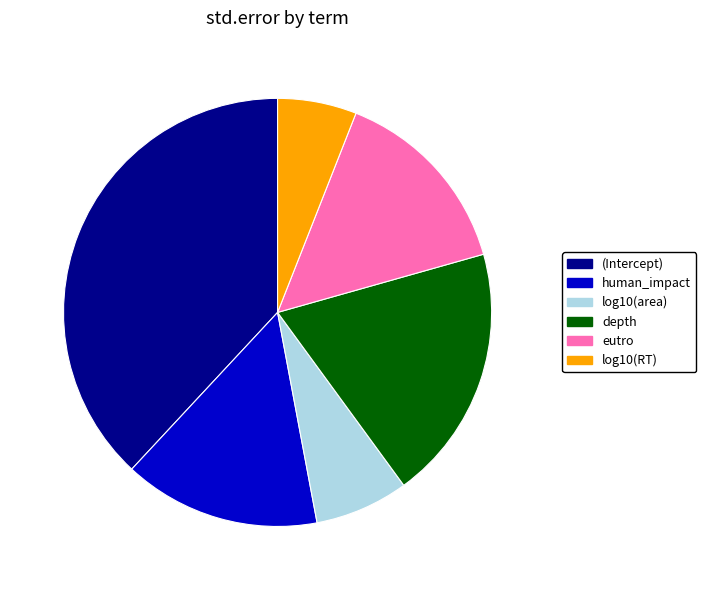

Count the number of slices in the pie.

6